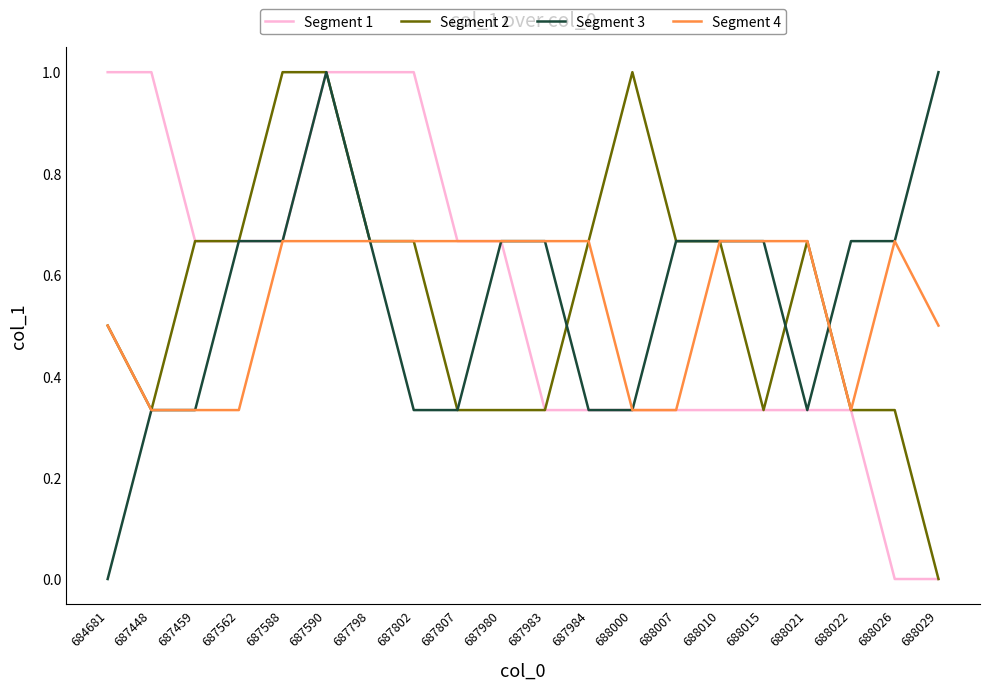

True or false: Segment 1 has a value of 1.0 at 687590.

True